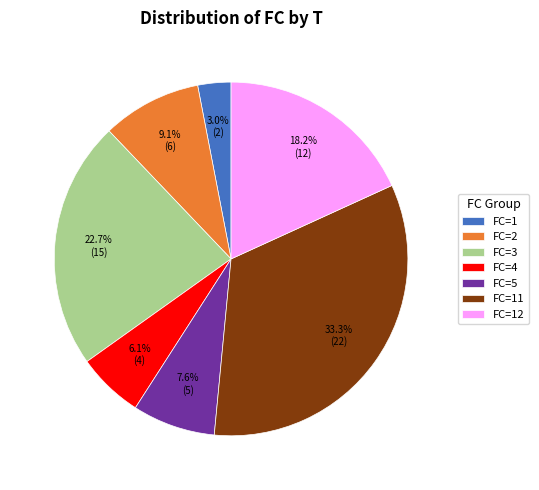

Does any single category account for the majority?

No